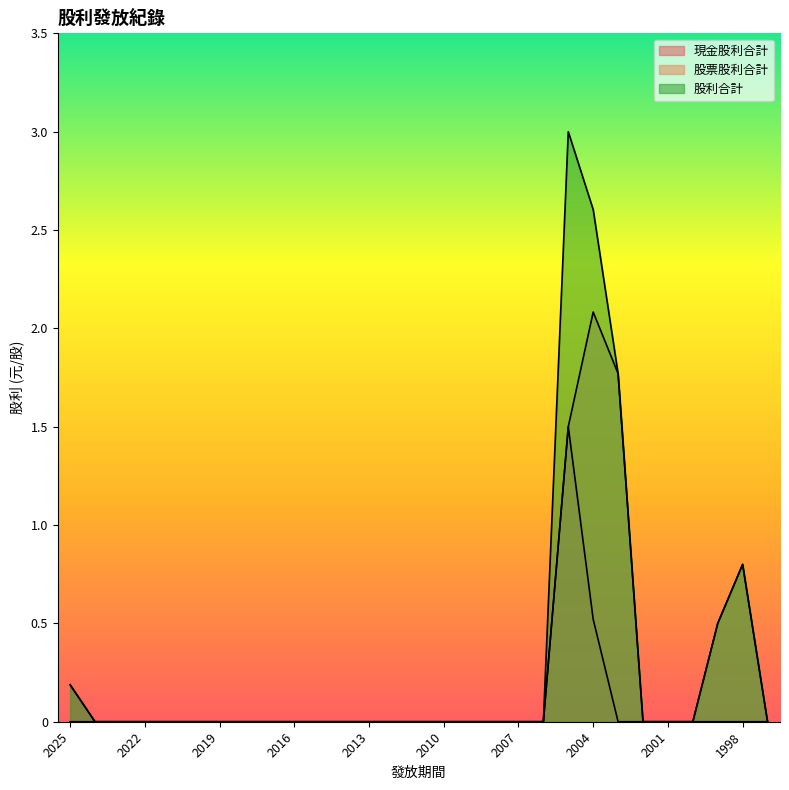

Reading left to right, transcribe all the data shown in this chart.

現金股利合計: 0.2	0.0	0.0	0.0	0.0	0.0	0.0	0.0	0.0	0.0	0.0	0.0	0.0	0.0	0.0	0.0	0.0	0.0	0.0	0.0	1.5	0.5	0.0	0.0	0.0	0.0	0.0	0.0	0.0
股票股利合計: 0.0	0.0	0.0	0.0	0.0	0.0	0.0	0.0	0.0	0.0	0.0	0.0	0.0	0.0	0.0	0.0	0.0	0.0	0.0	0.0	1.5	2.1	1.8	0.0	0.0	0.0	0.5	0.8	0.0
股利合計: 0.2	0.0	0.0	0.0	0.0	0.0	0.0	0.0	0.0	0.0	0.0	0.0	0.0	0.0	0.0	0.0	0.0	0.0	0.0	0.0	3.0	2.6	1.8	0.0	0.0	0.0	0.5	0.8	0.0